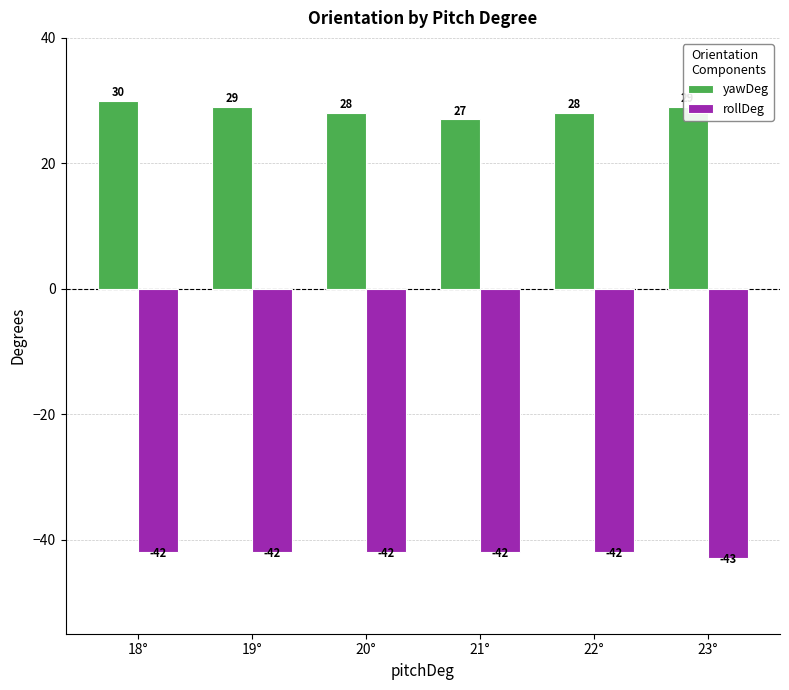

Which label corresponds to the largest value in the chart?

18°